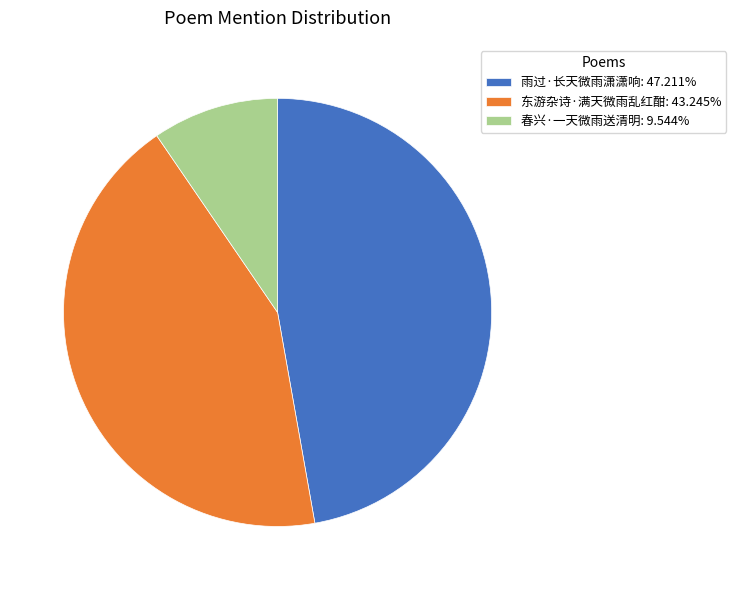

Combined, do 春兴·一天微雨送清明: 9.544% and 东游杂诗·满天微雨乱红酣: 43.245% account for over 50%?

Yes